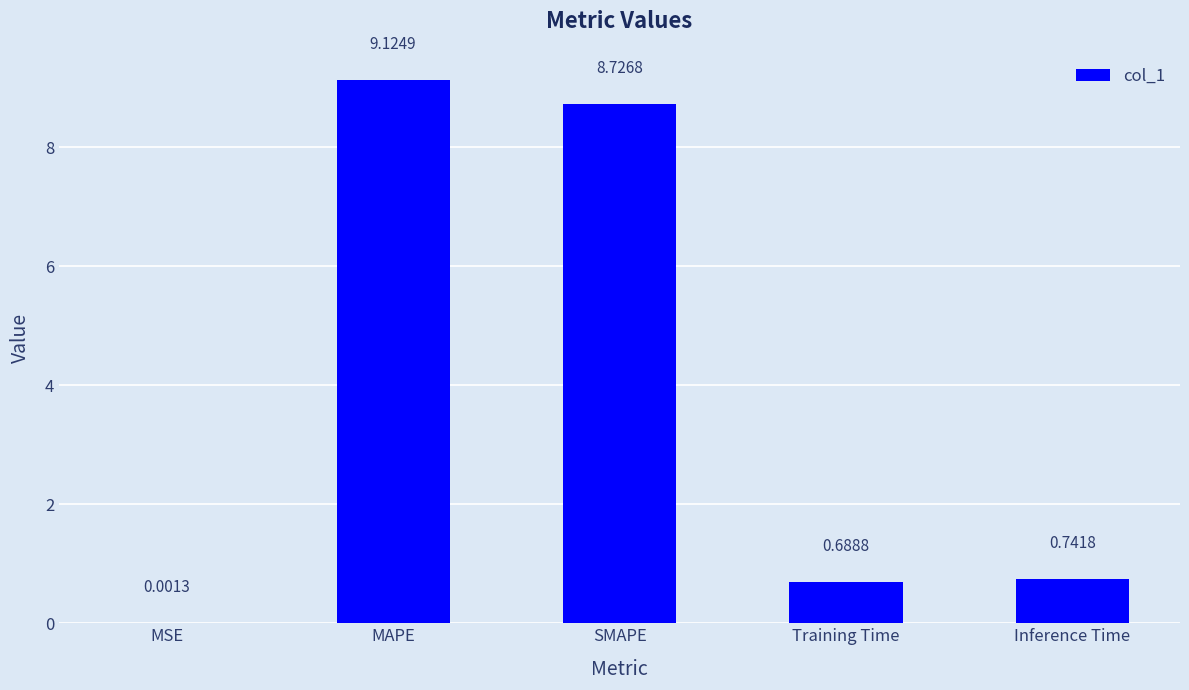

Are the bars grouped side by side (vs. stacked)?

No